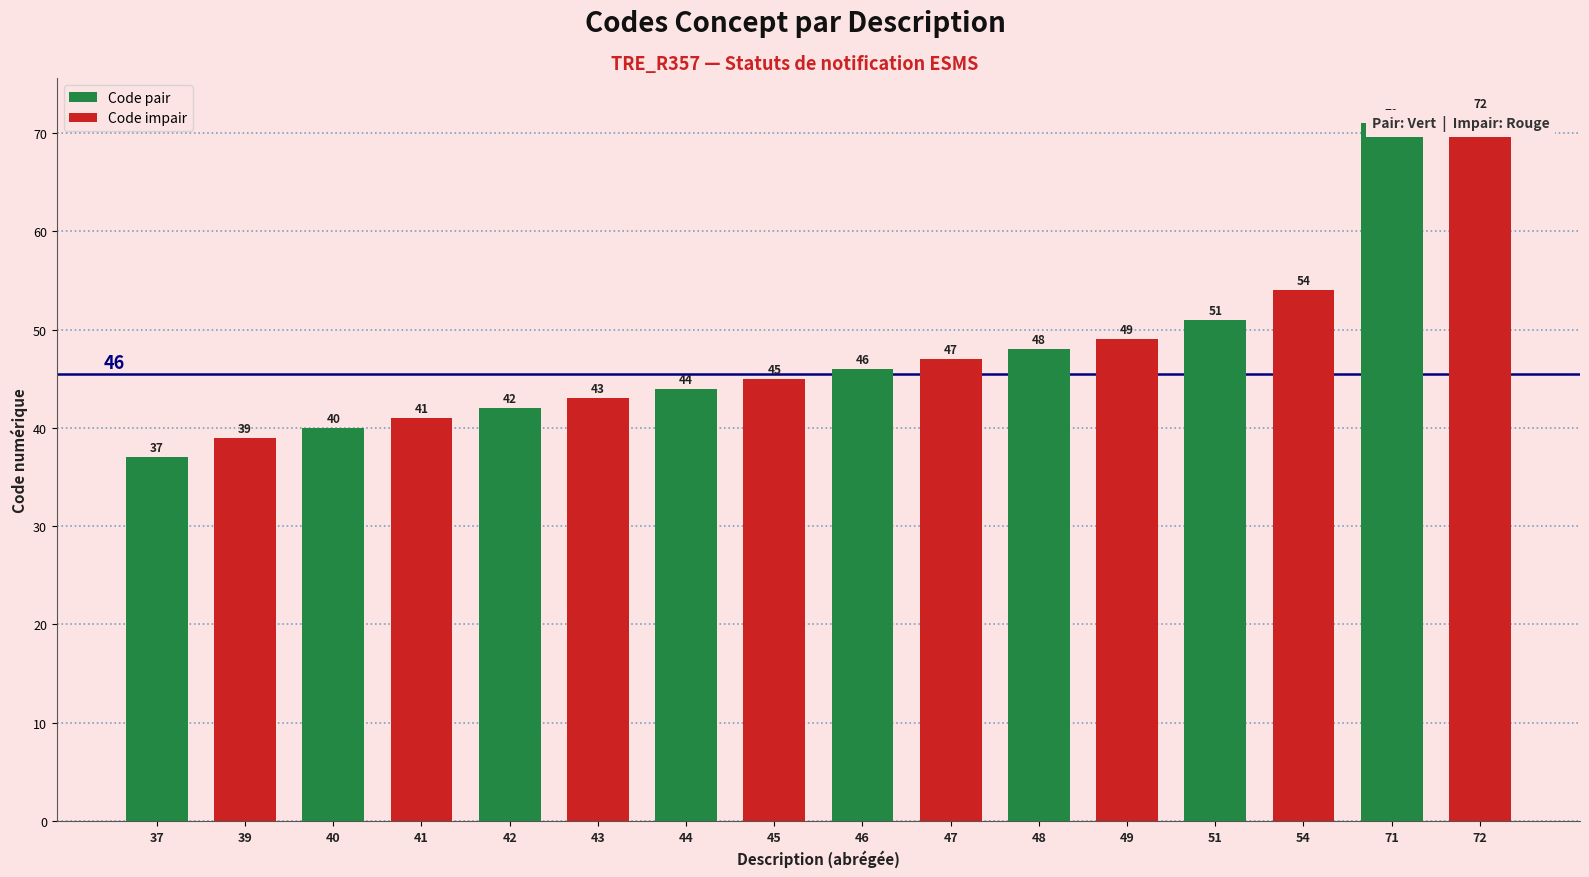

Reading left to right, list all the values displayed in this chart.

37	39	40	41	42	43	44	45	46	47	48	49	51	54	71	72